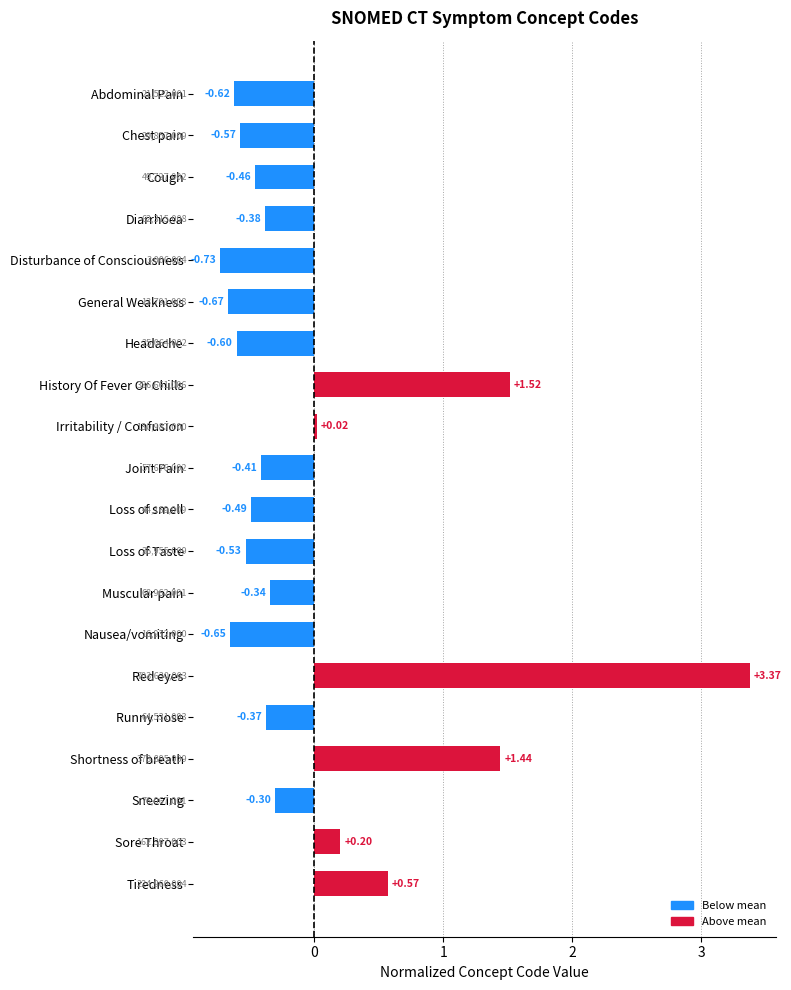

Which category has the lowest value across all series?

Disturbance of Consciousness